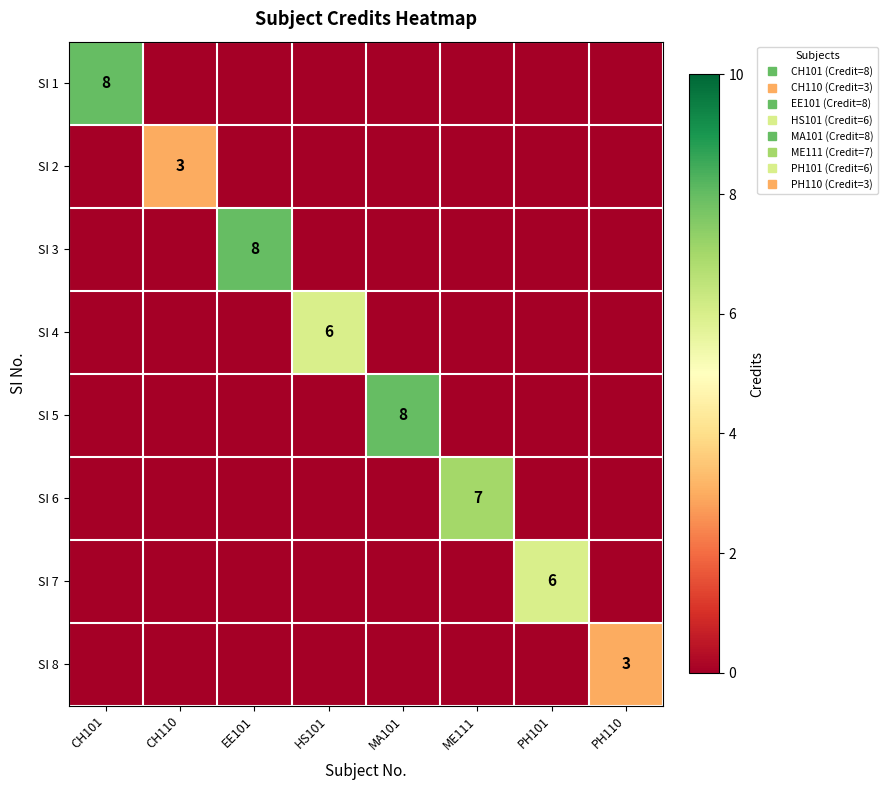

Which series has the widest spread of values?

SI 1